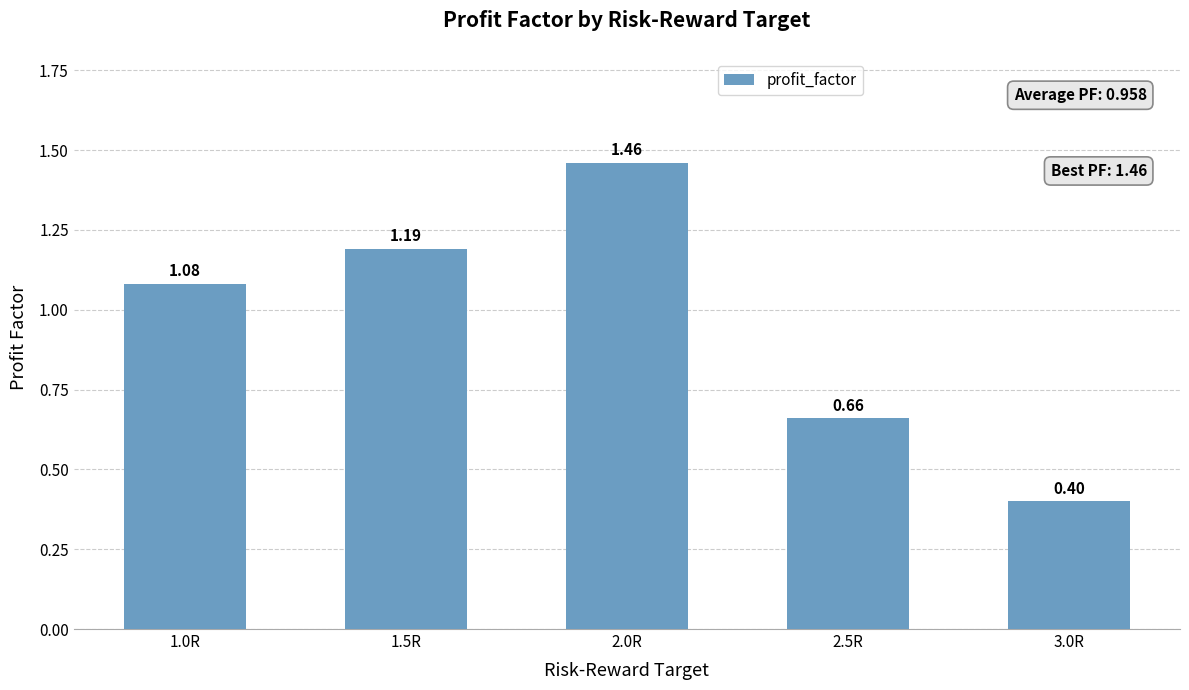

What is the sum of all values?

4.8